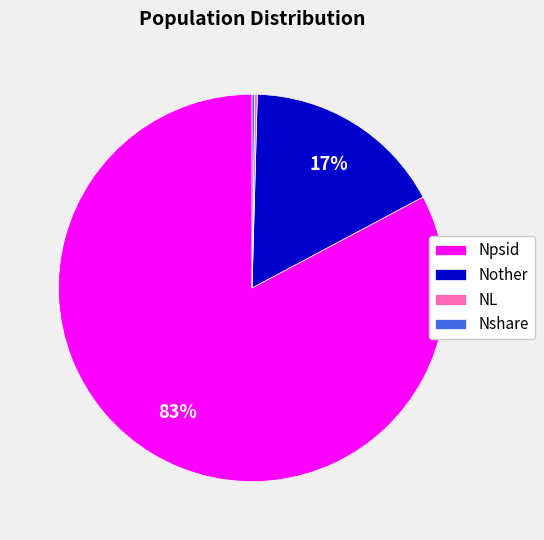

Is it true that Nother is 17% of the pie?

True